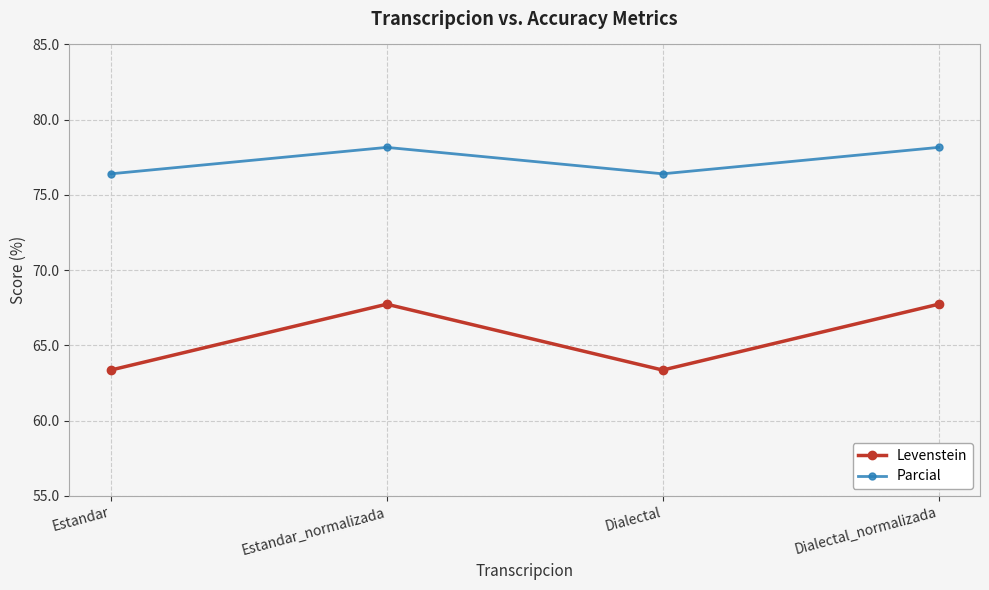

Reading left to right, what are all the values shown in this chart?

Levenstein: Estandar=63.4	Estandar_normalizada=67.7	Dialectal=63.4	Dialectal_normalizada=67.7
Parcial: Estandar=76.4	Estandar_normalizada=78.2	Dialectal=76.4	Dialectal_normalizada=78.2